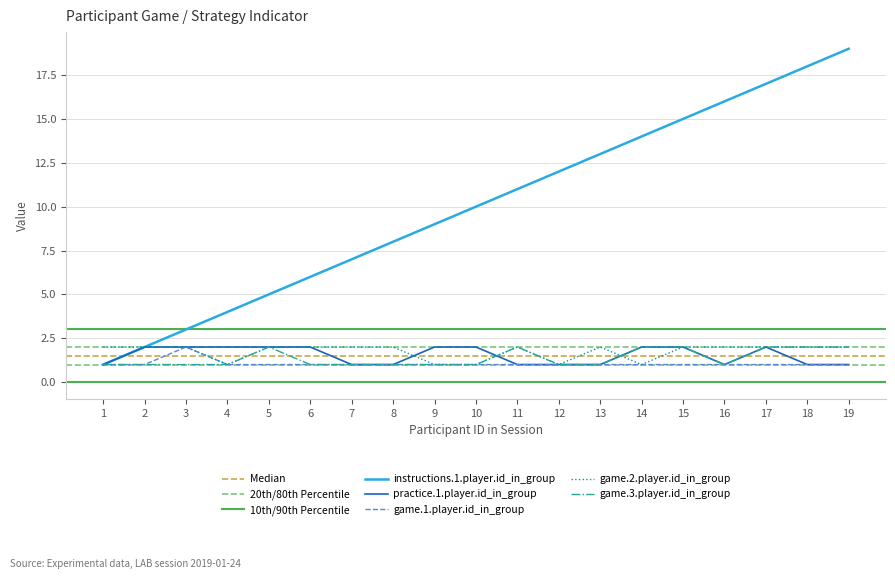

What is the difference between the maximum and second lowest values in the instructions.1.player.id_in_group series?

17